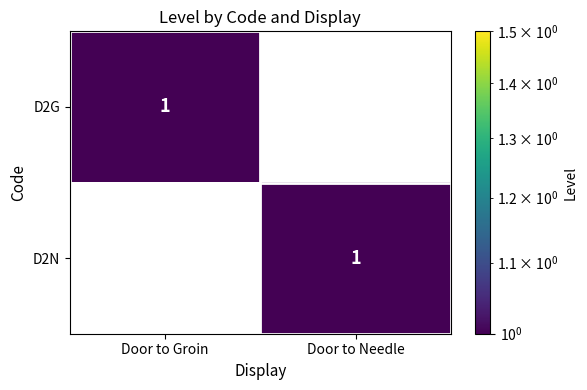

Rank the categories by D2N value from highest to lowest.

Door to Needle, Door to Groin